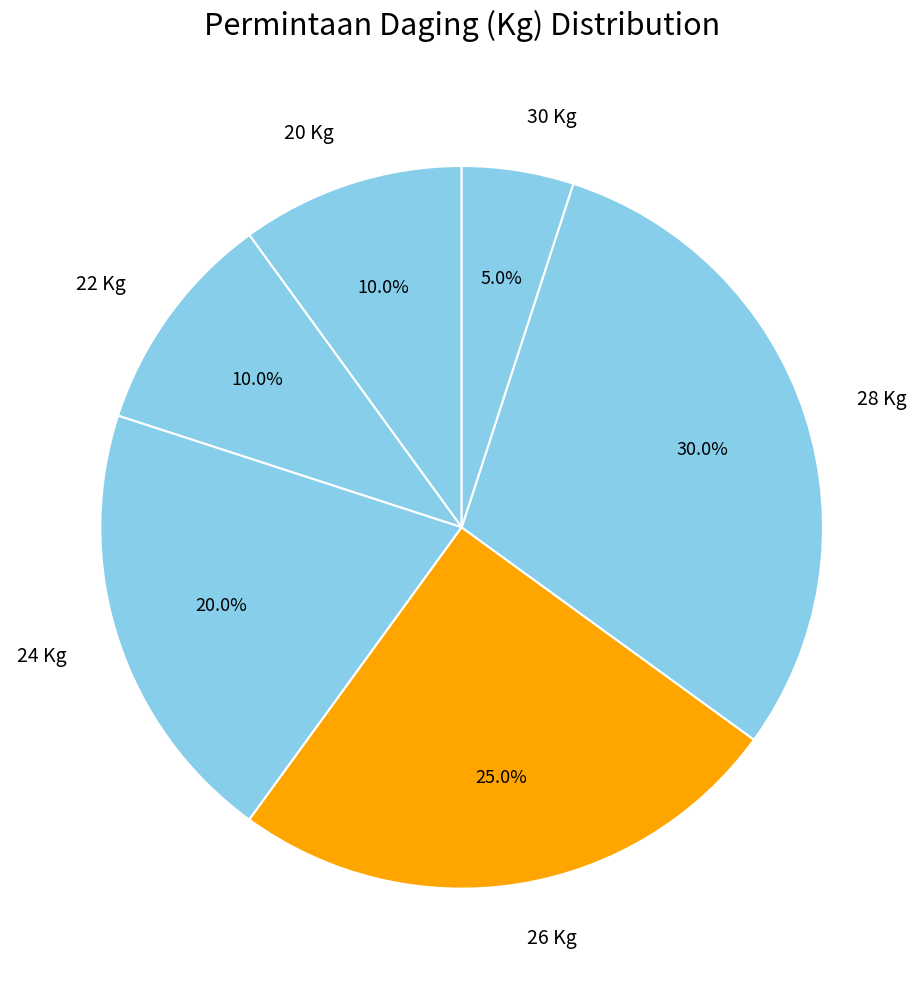

How many slices are in this pie chart?

6